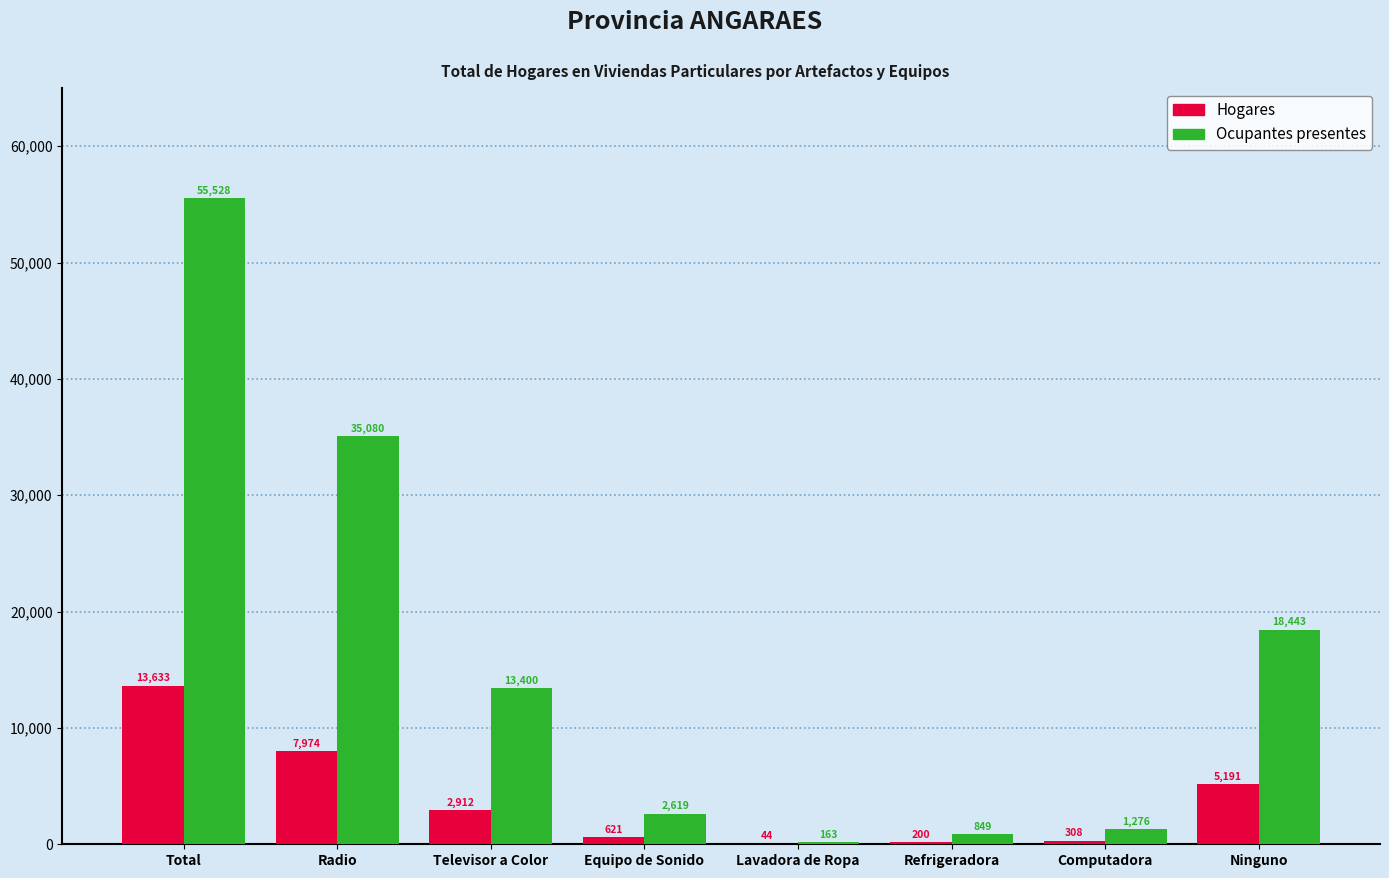

How many groups of bars are there?

8